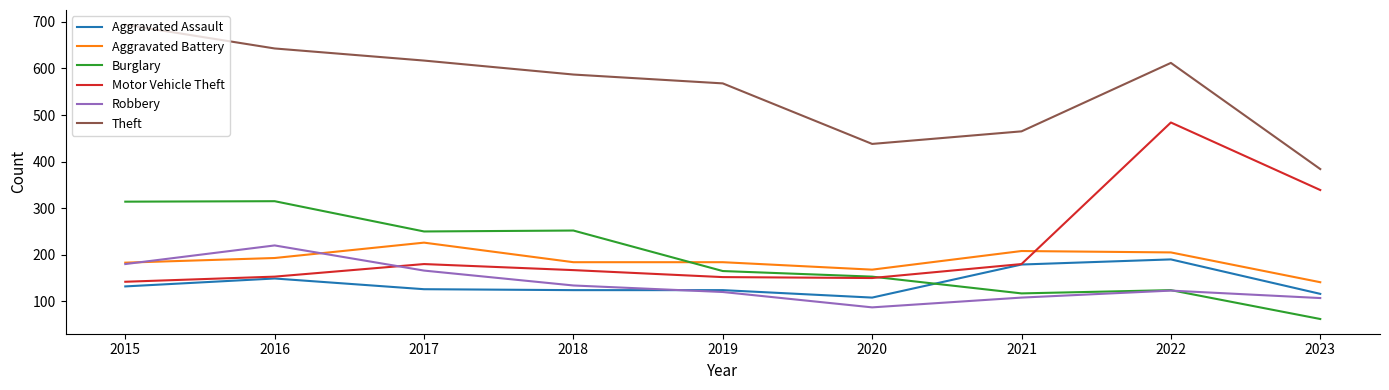

What is the maximum value for Motor Vehicle Theft?

484